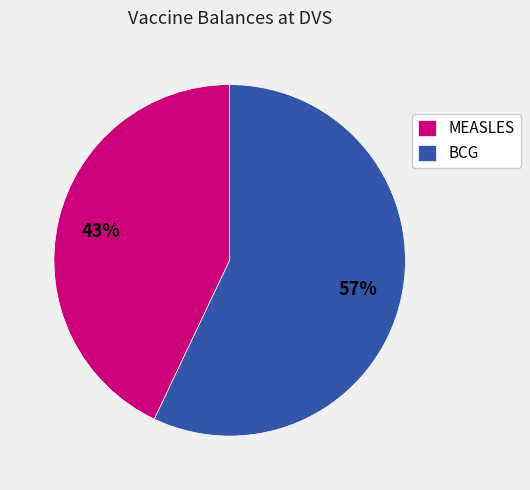

To the nearest percent, what portion does MEASLES represent?

43%